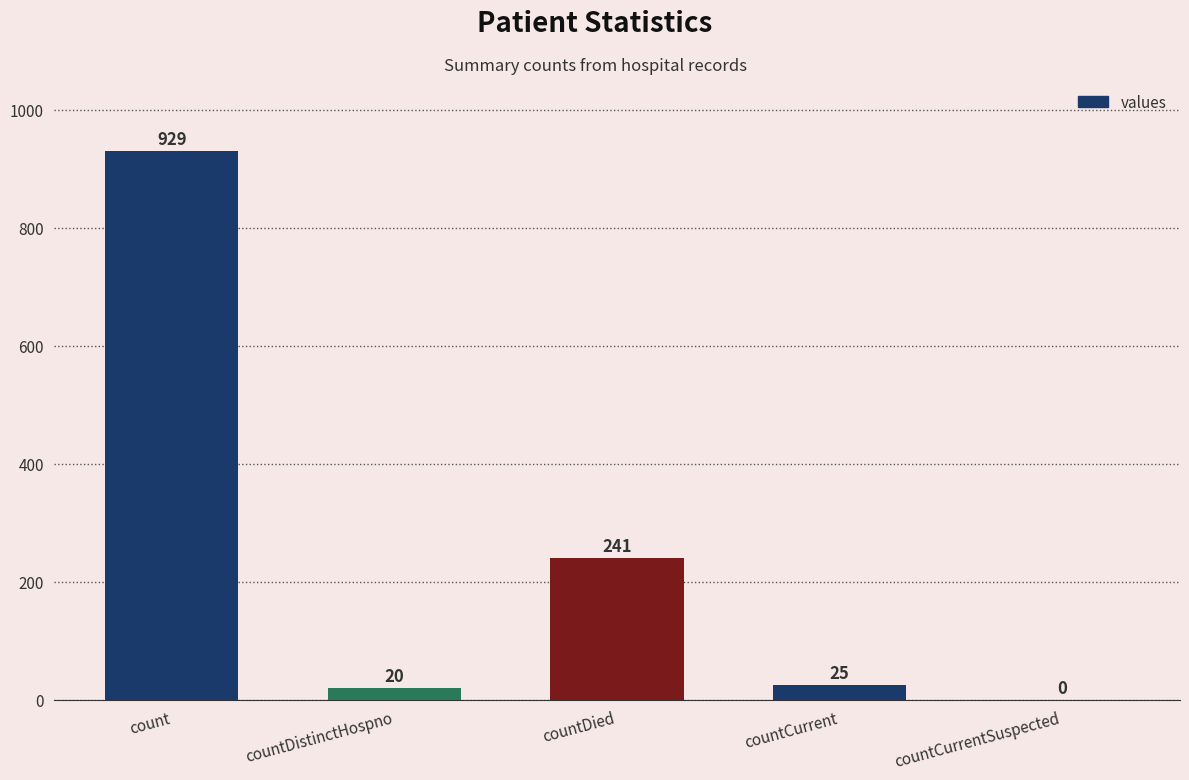

What is the change in value from count to countCurrentSuspected?

-929